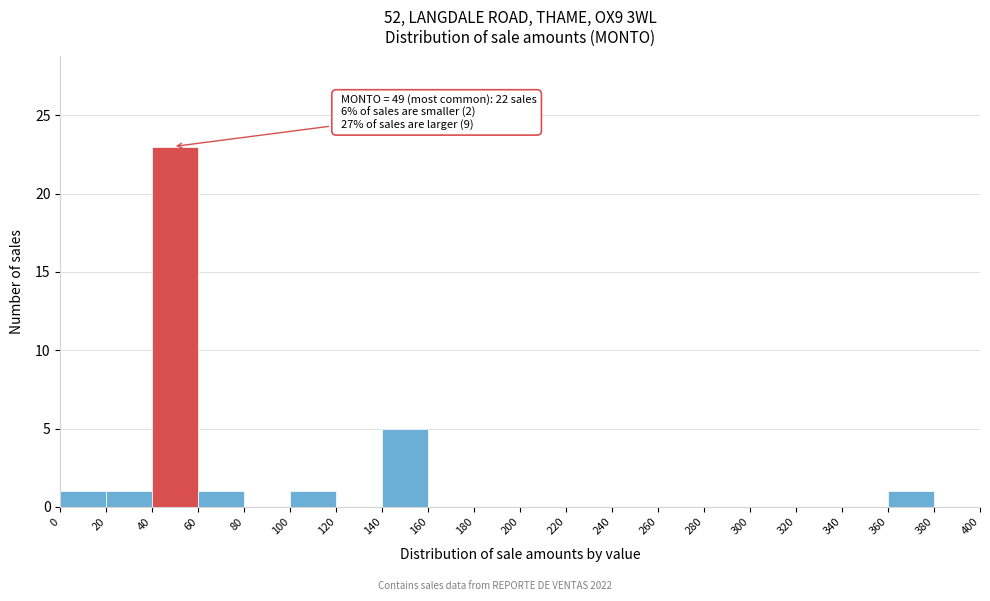

Which range on the x-axis has the tallest bar?

40 to 60